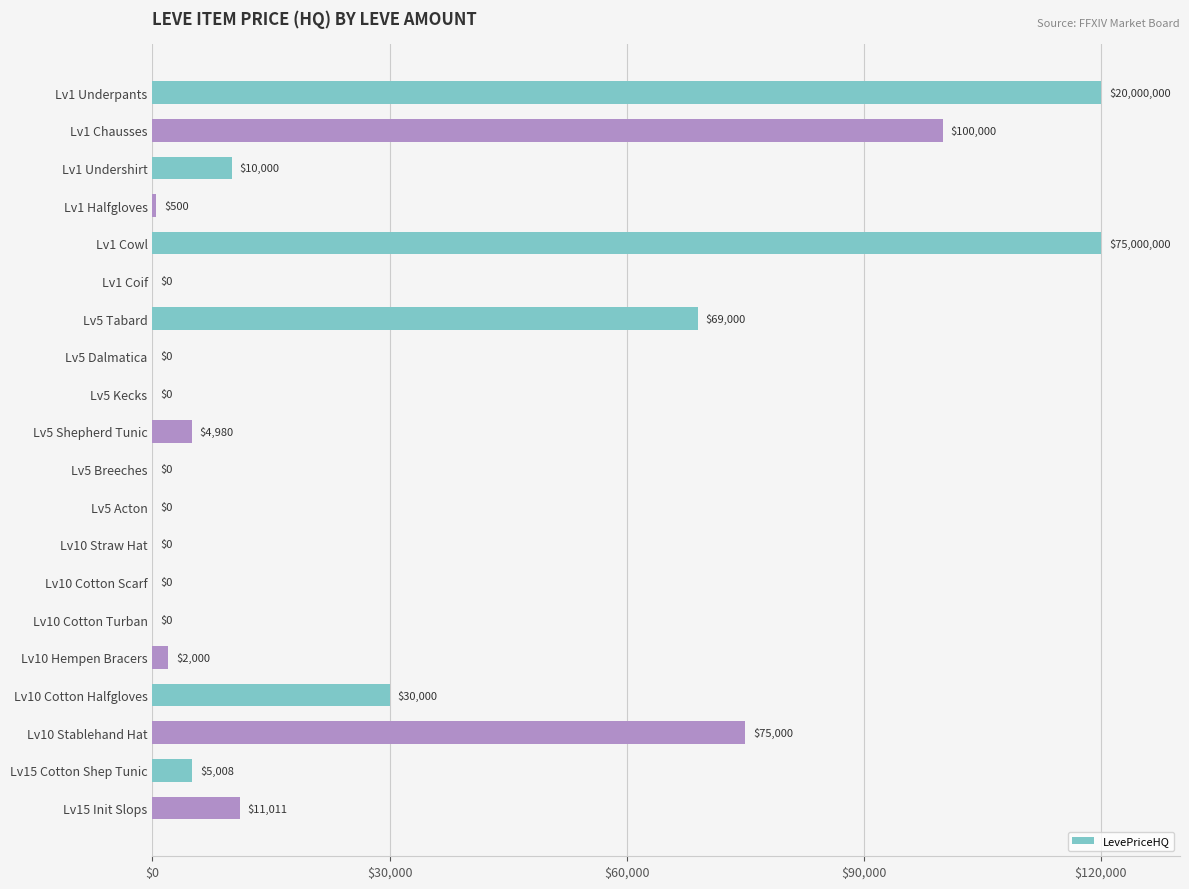

What is the maximum value shown in the chart?

120000